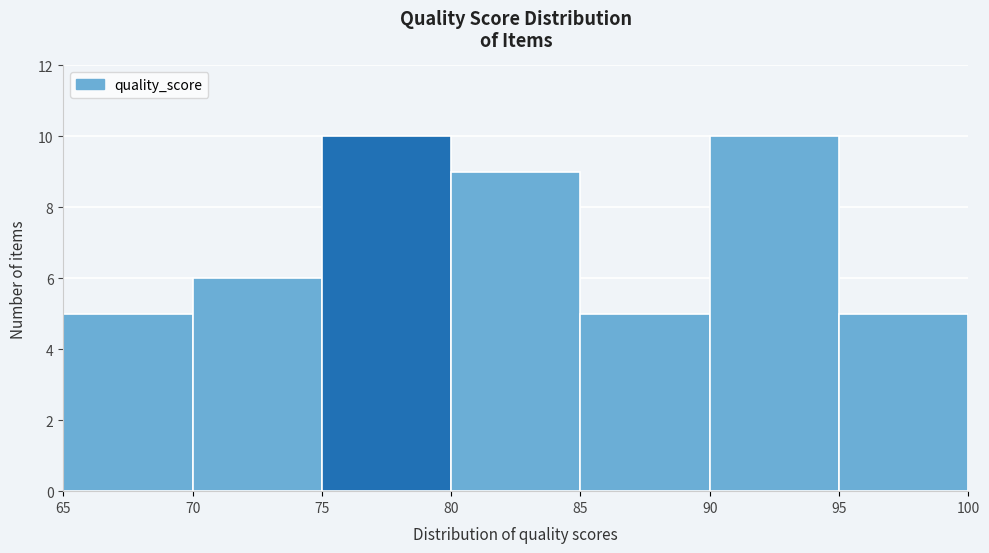

What is the height of the bar covering 65 to 70 on the x-axis? The values are not printed on the chart, so give them approximately, as read against the axis.

5